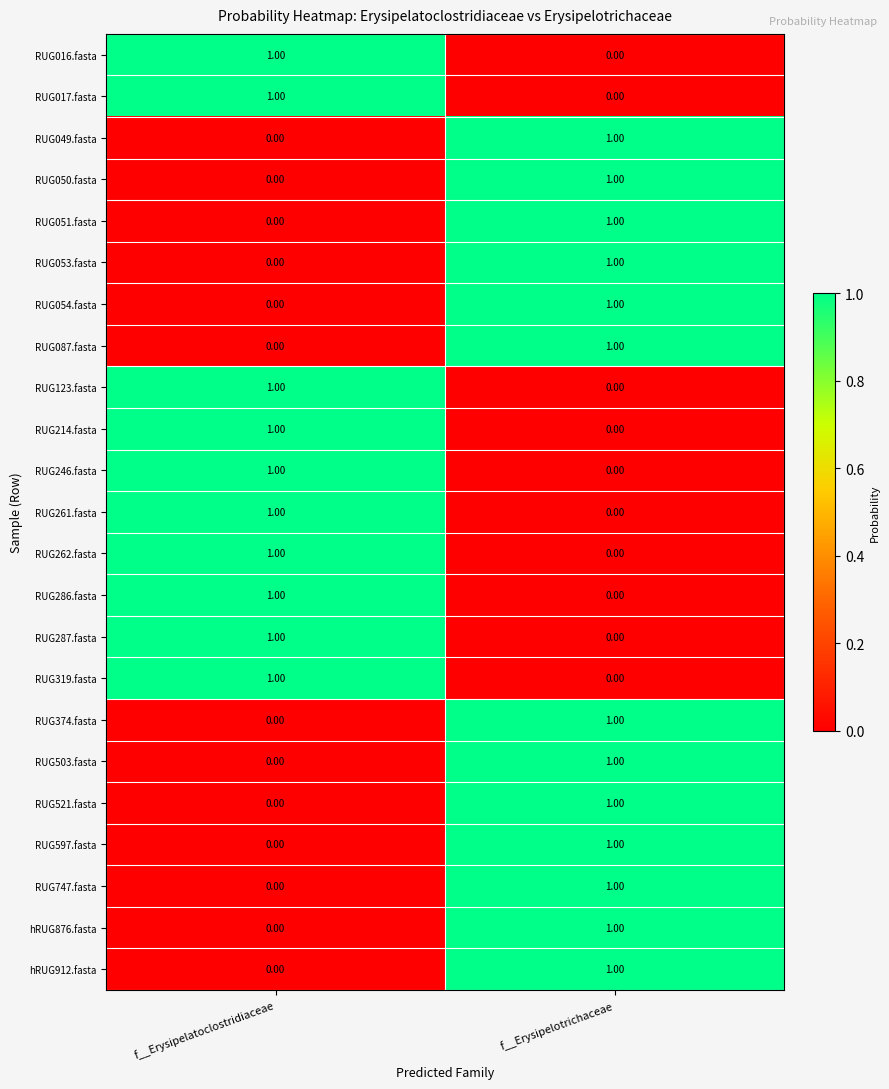

Which category has the lowest value in the RUG286.fasta series?

f__Erysipelotrichaceae